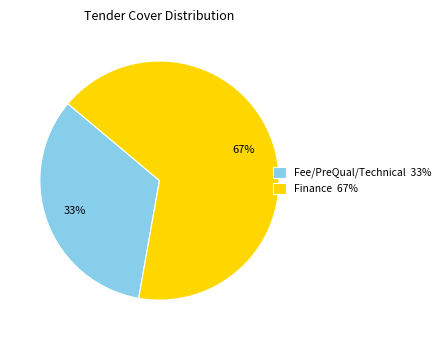

Which slice is the largest?

Finance